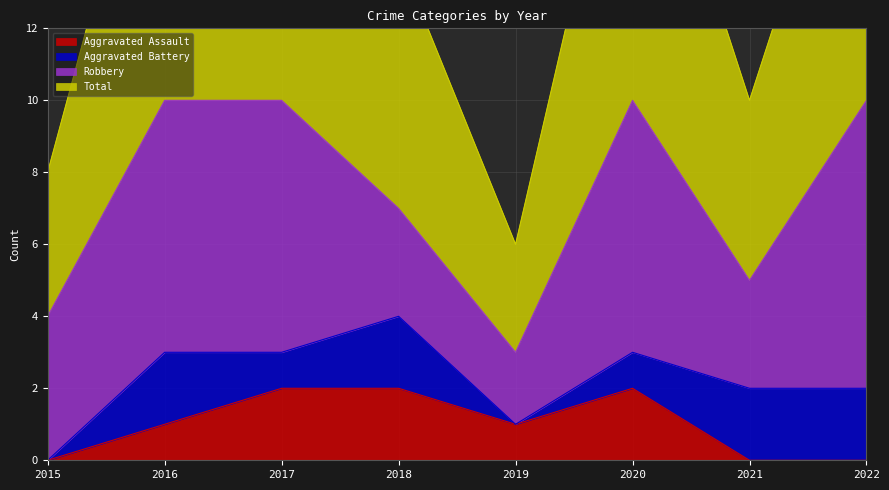

What is the value of the Total point at the 3rd from the left?

10